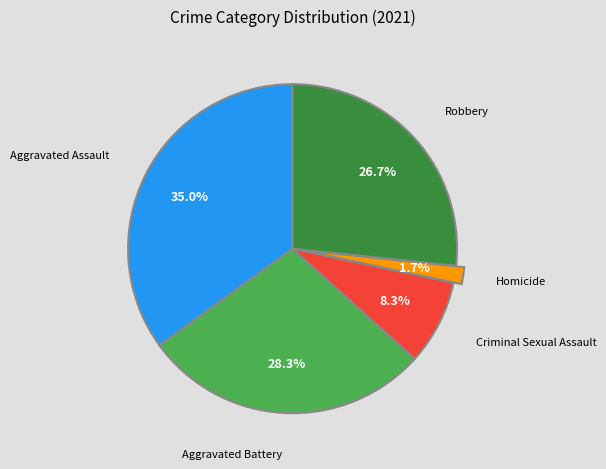

Does Robbery represent more than half of the total?

No